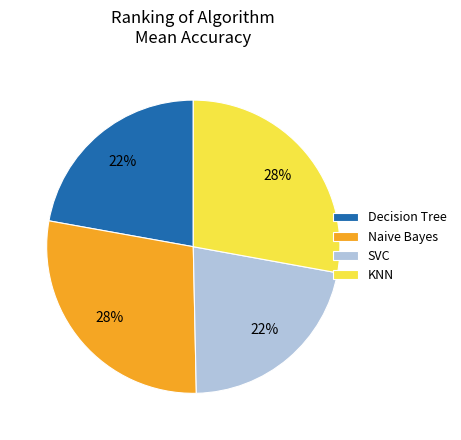

Is the sum of KNN and Naive Bayes greater than half?

Yes